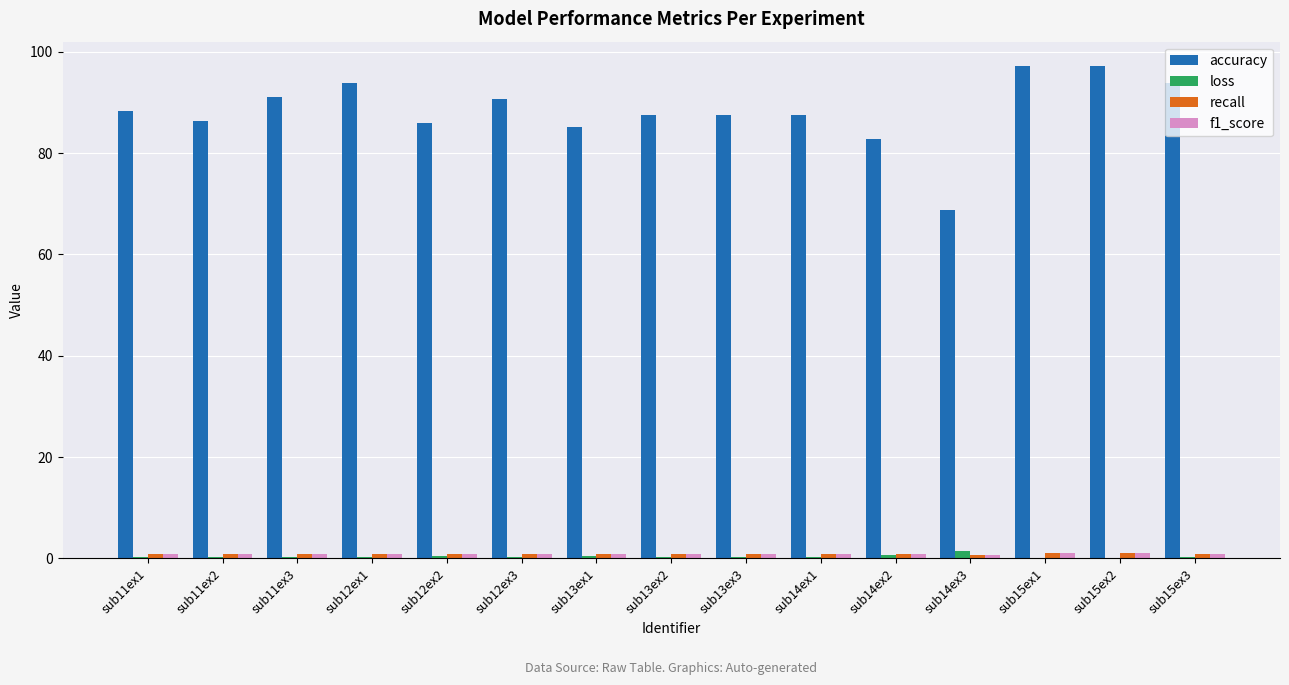

Are the bars grouped side by side (vs. stacked)?

Yes